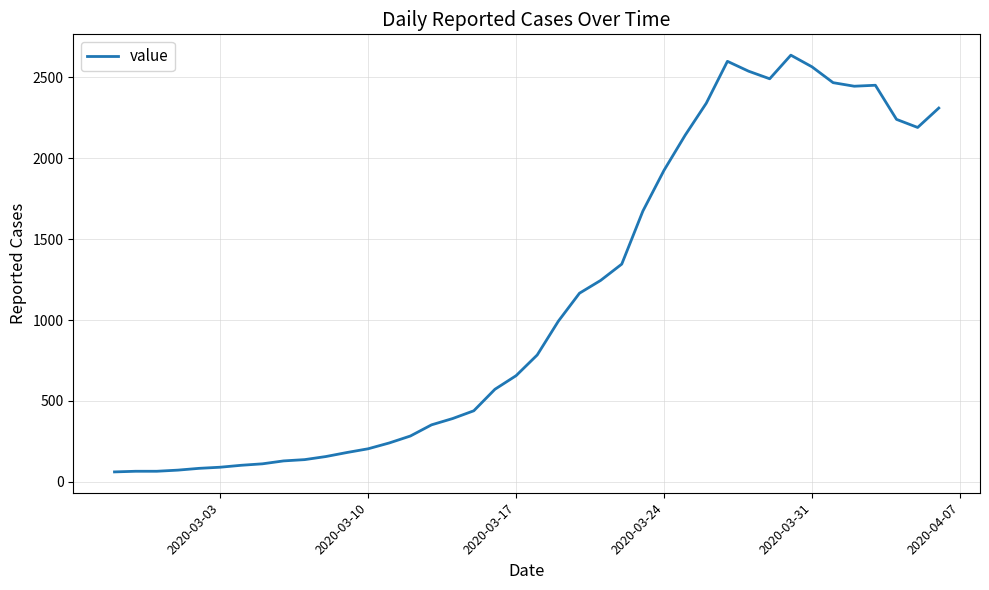

What is the greatest value displayed?

2638